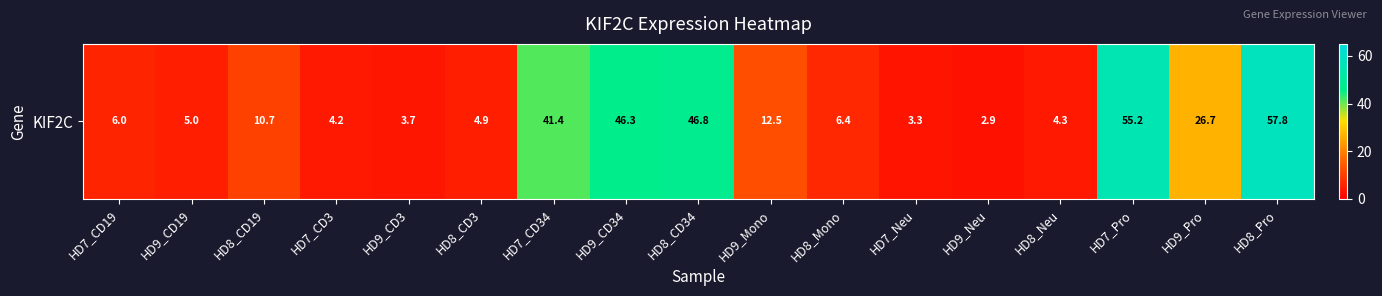

Which label corresponds to the smallest value in the chart?

HD9_Neu